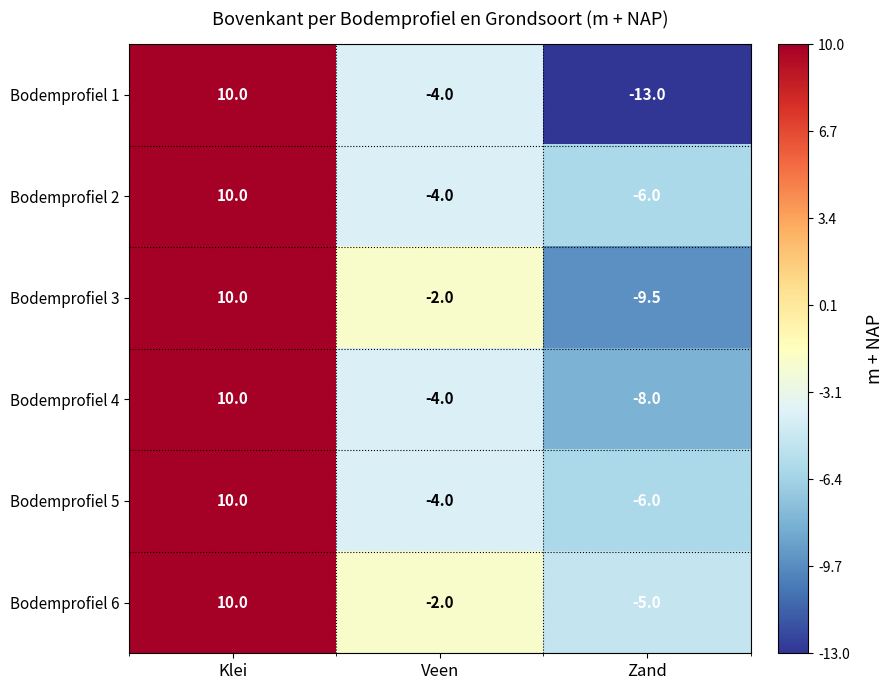

The value of Bodemprofiel 1 at Veen is -4.0. True or false?

True